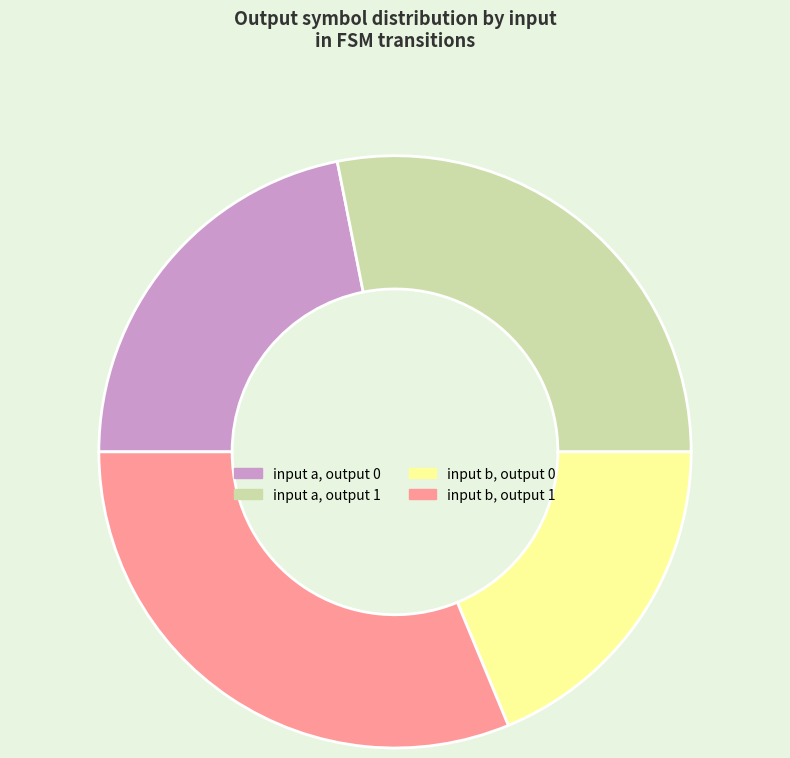

Does any single category account for the majority?

No